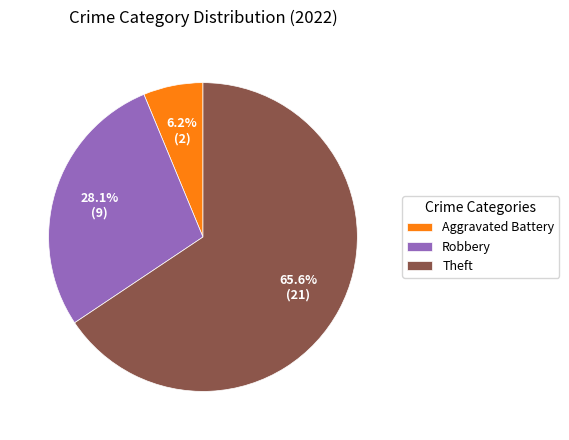

What is the ratio of the value at Robbery to the value at Theft?

0.4